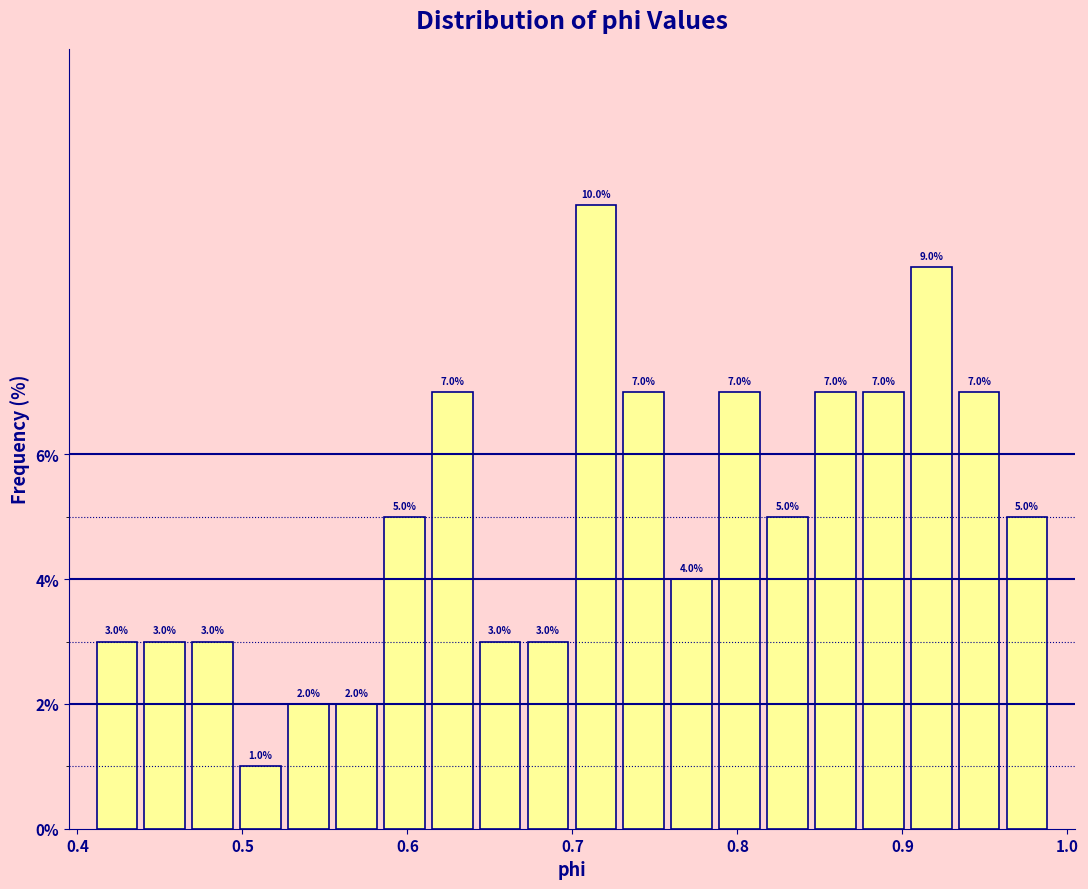

Around what value on the x-axis is the tallest bar? Give the approximate position of its centre, as read against the axis.

0.71